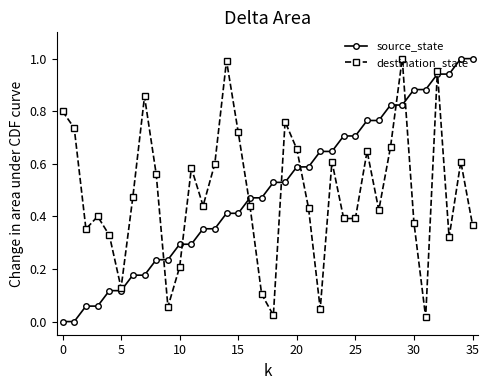

In destination_state, how many points are higher than both neighbors (excluding endpoints)?

10